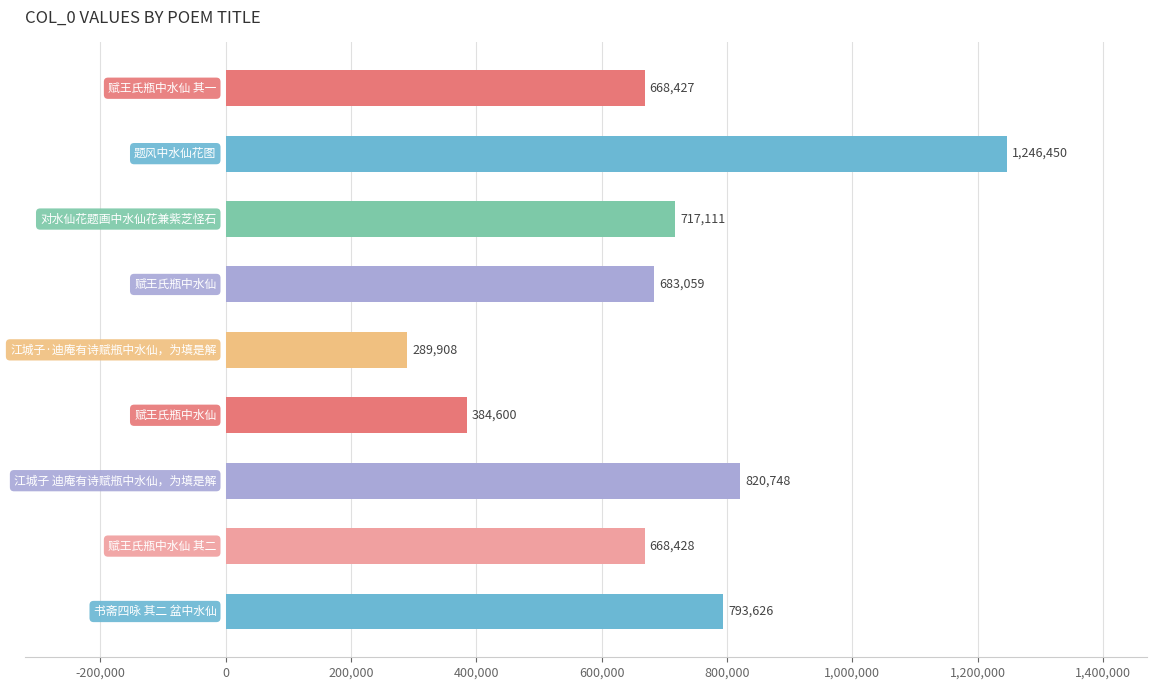

What is the average value?

696929